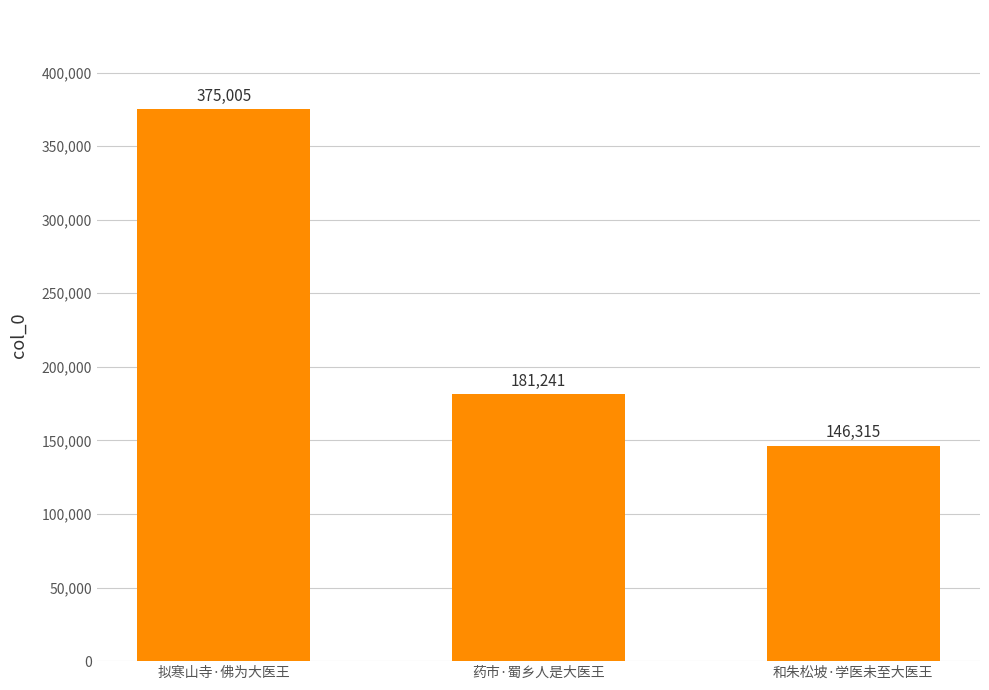

How many series are shown in this chart?

1